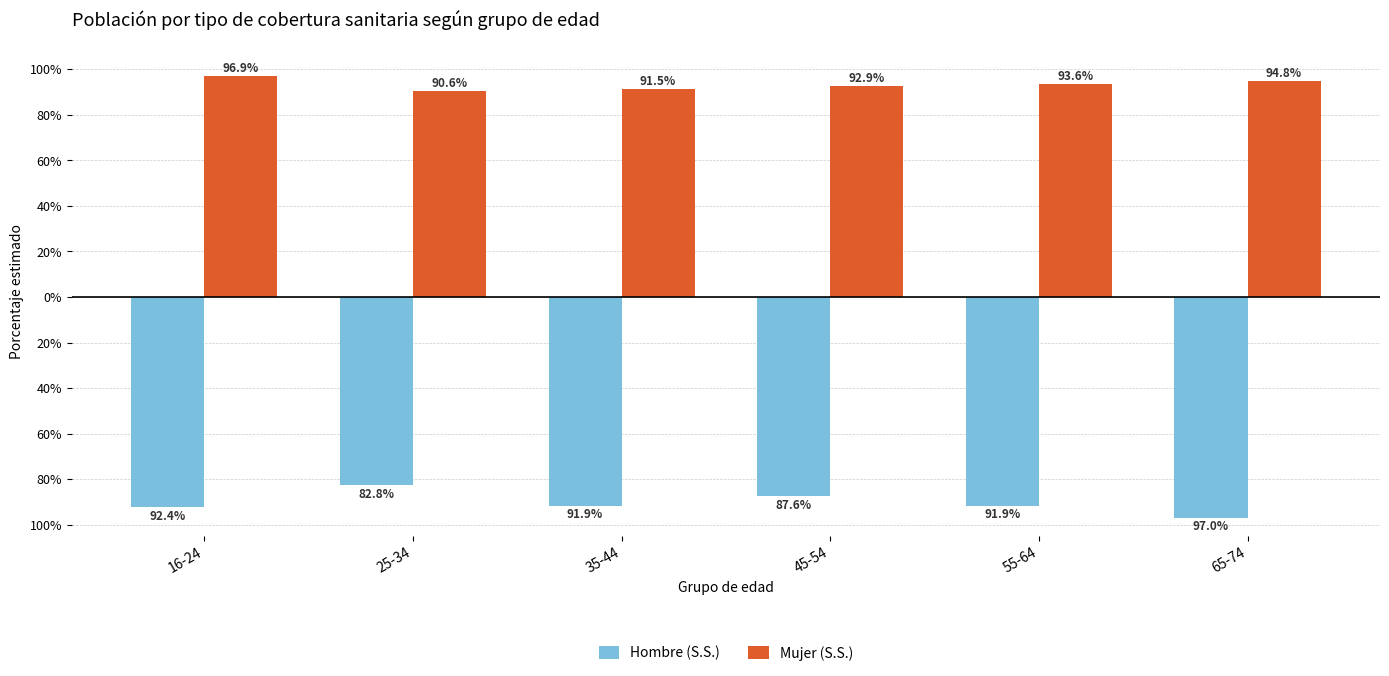

At which category does the chart reach its minimum across all series?

65-74